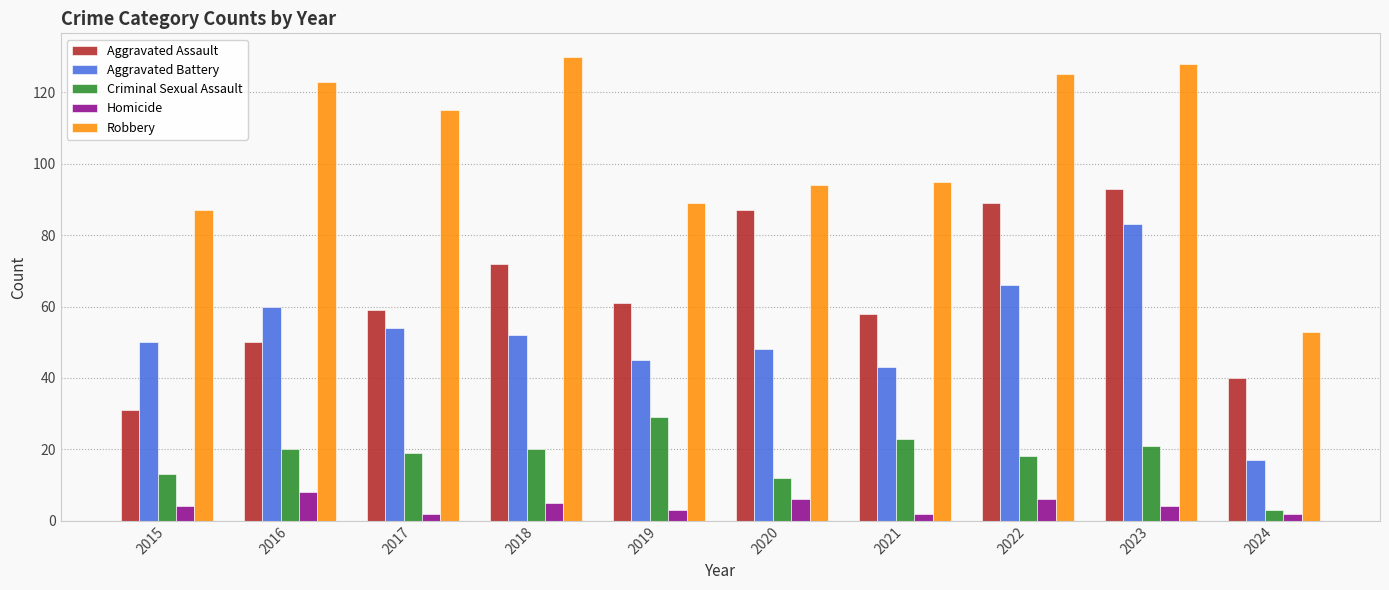

Between 2015 and 2019, which series saw the biggest shift?

Aggravated Assault